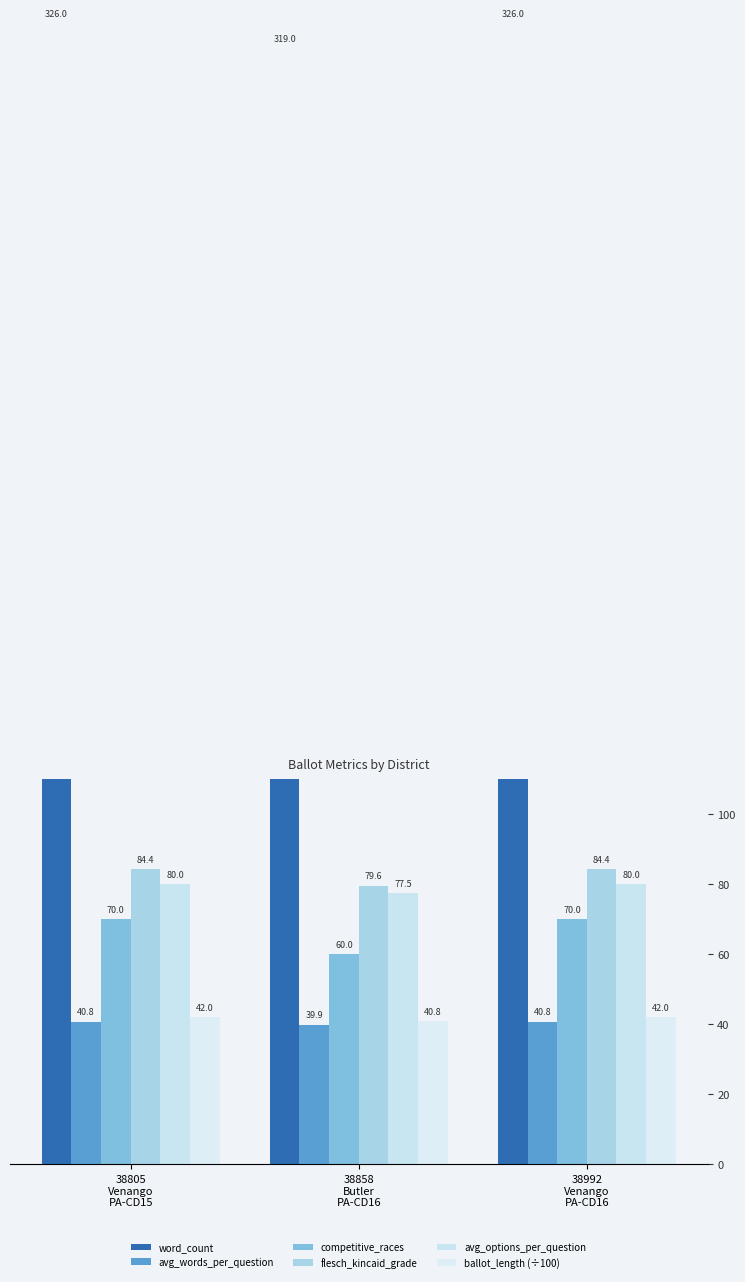

Which series has the largest range (max minus min)?

competitive_races